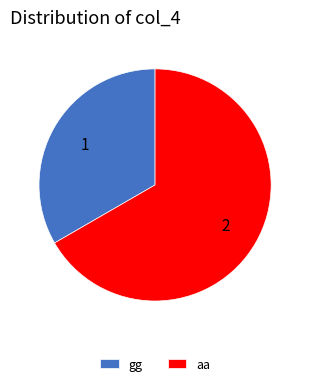

Is it true that gg is 25% of the pie?

False